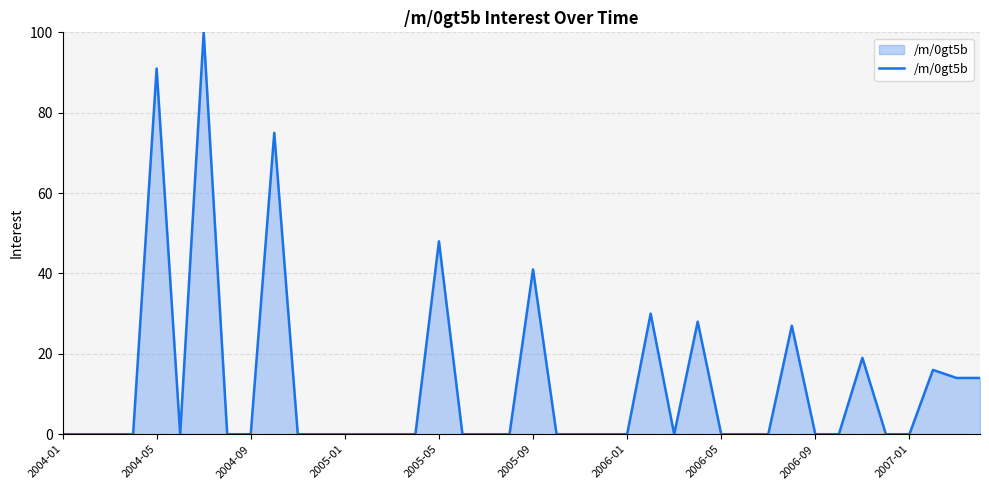

What is the difference between the maximum and minimum values?

100